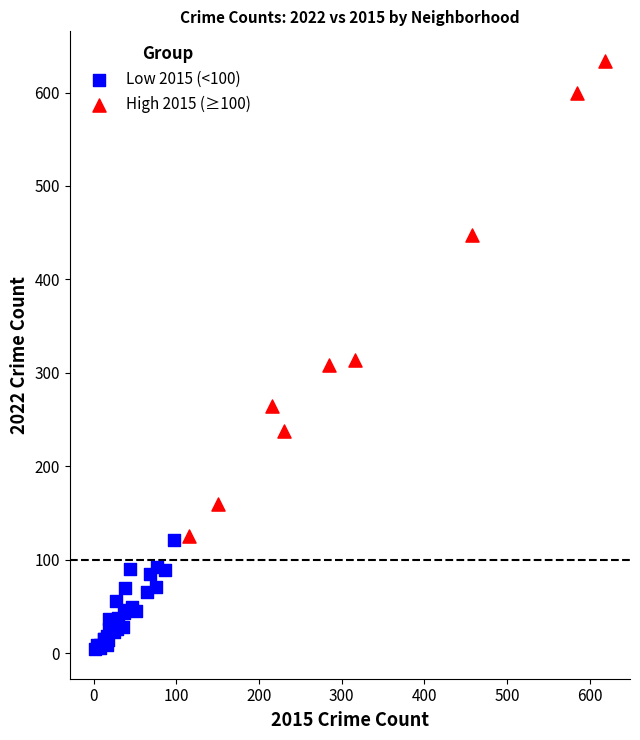

Which series reaches the maximum Y coordinate?

High 2015 (≥100)